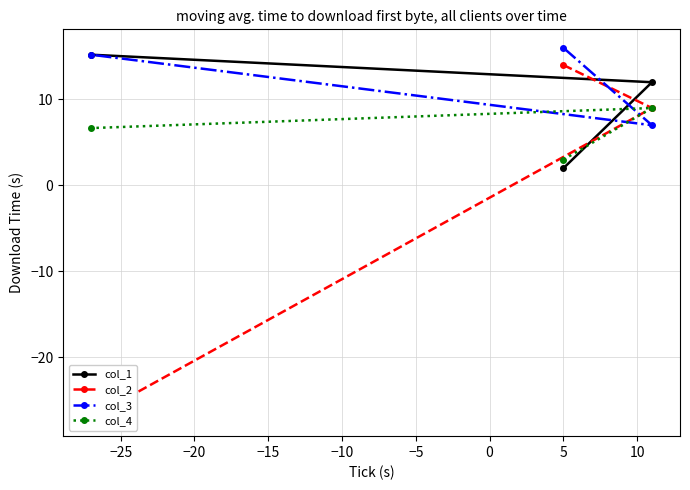

What is the highest value of the col_4 series?

9.0